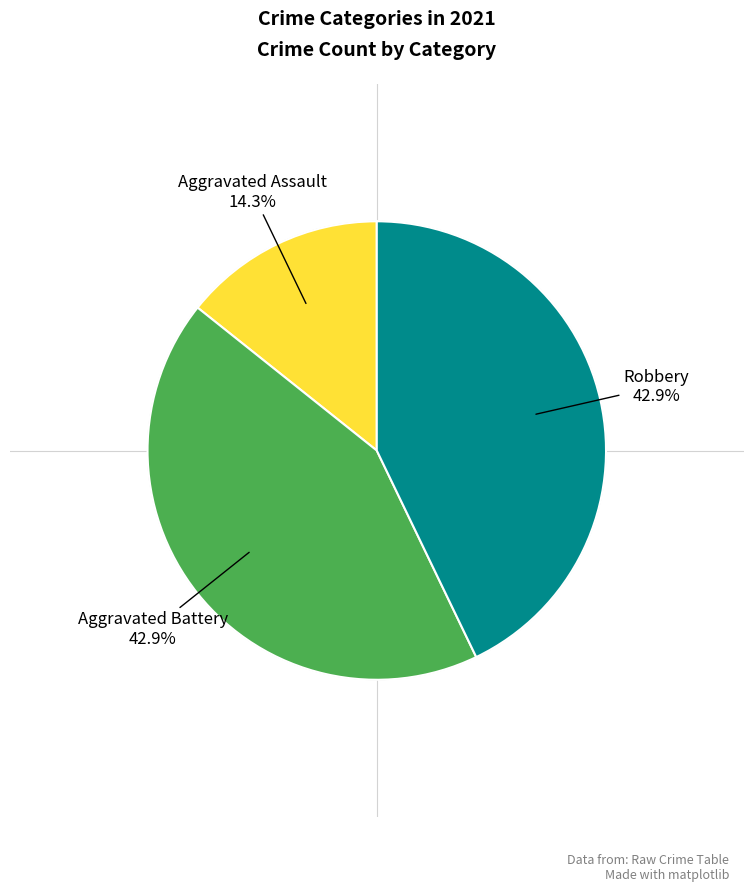

Is there a majority slice in this chart?

No